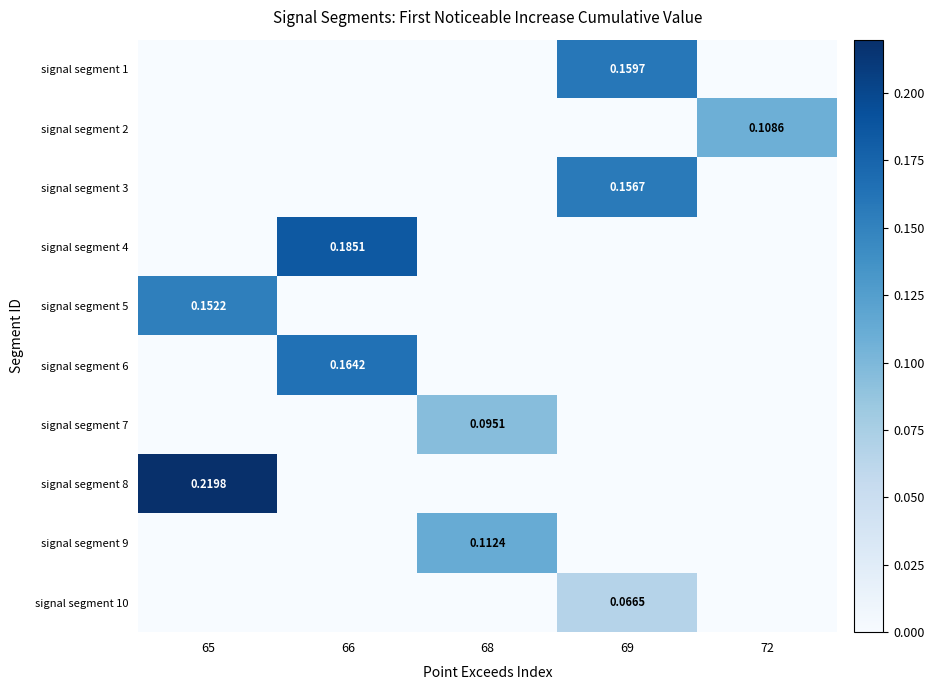

What is the sum of all signal segment 10 values?

0.1